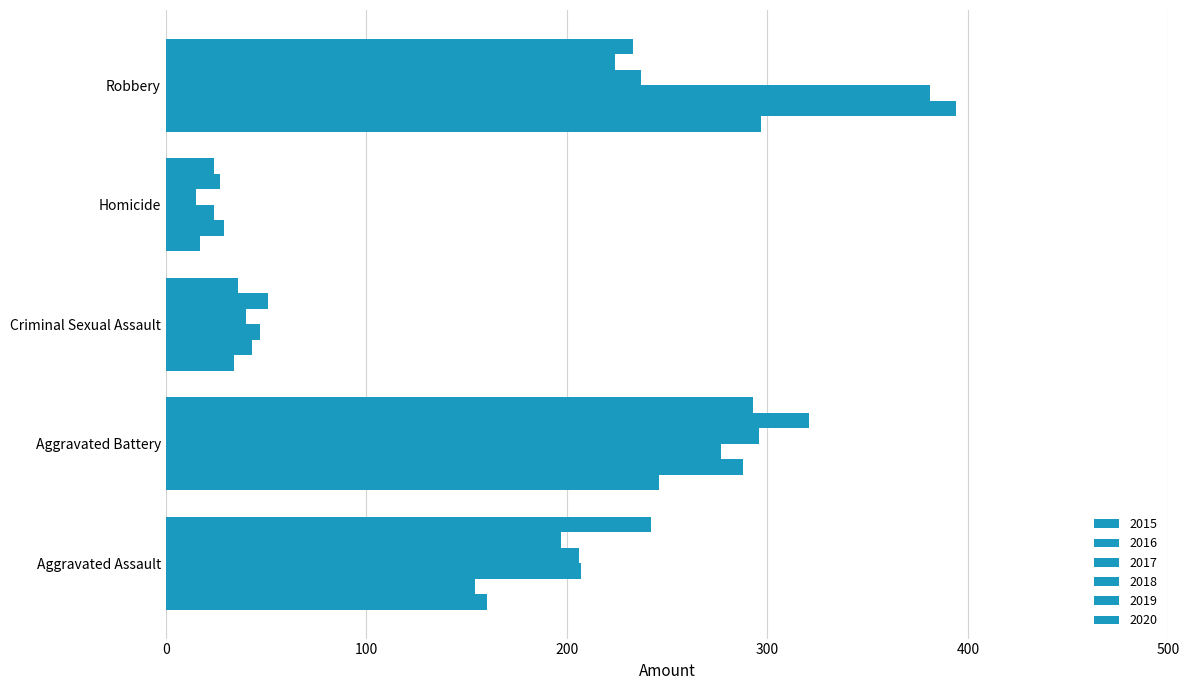

Reading left to right, transcribe all the data shown in this chart.

2015: 160	246	34	17	297
2016: 154	288	43	29	394
2017: 207	277	47	24	381
2018: 206	296	40	15	237
2019: 197	321	51	27	224
2020: 242	293	36	24	233